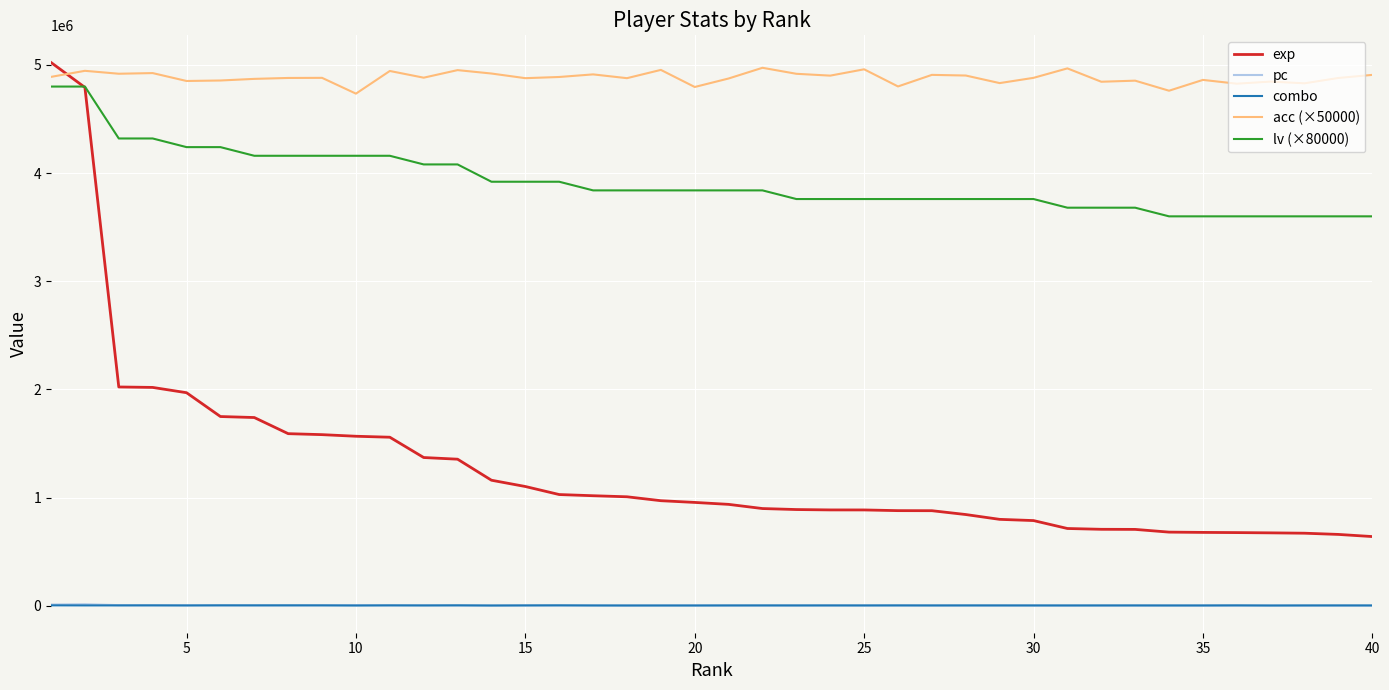

True or false: pc and lv (×80000) cross at least once.

False